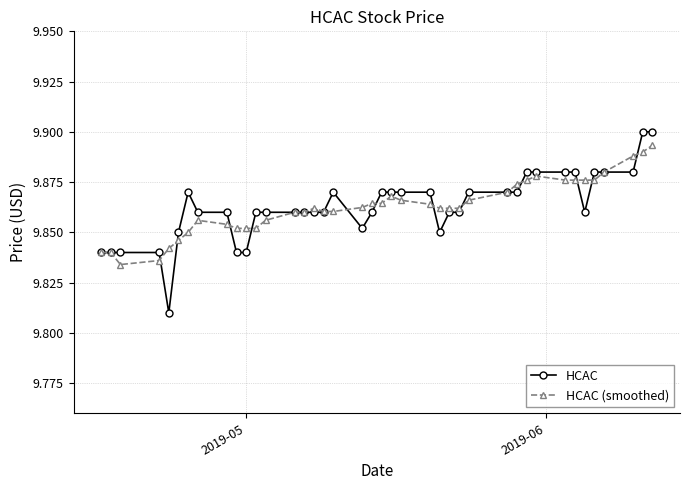

True or false: HCAC (smoothed) has more than 0 points higher than both neighbors.

True